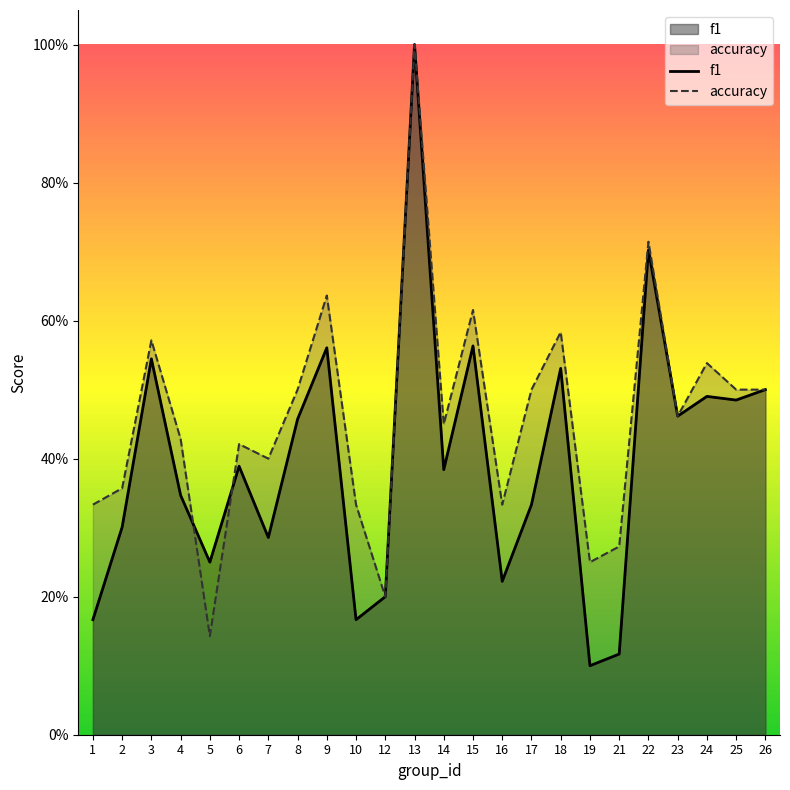

Does the chart display data point markers on the line(s)?

No